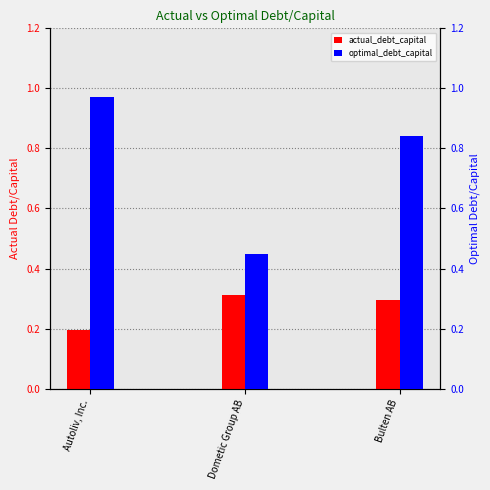

What is the greatest value displayed?

1.0